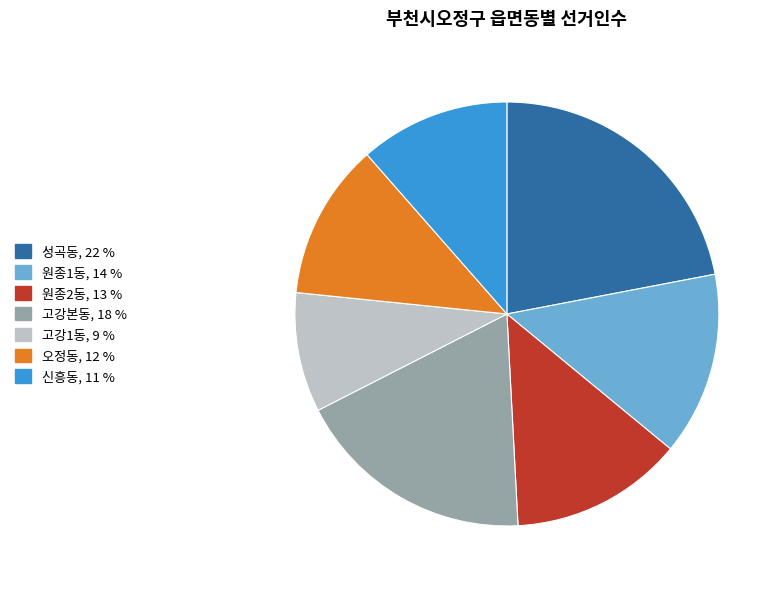

Count the number of slices in the pie.

7